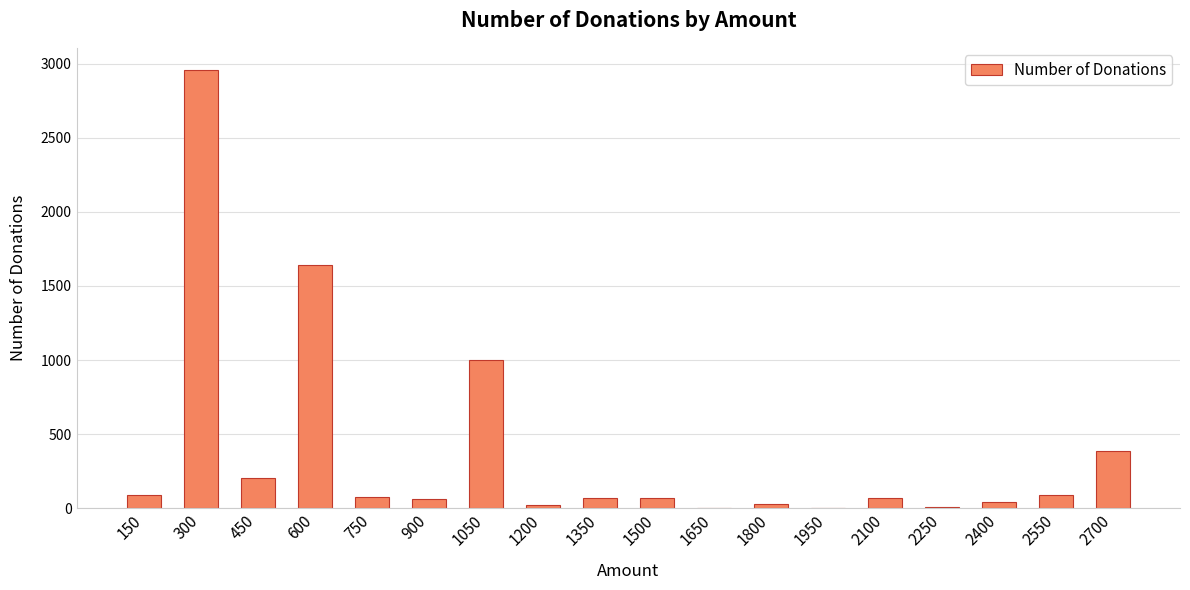

What value does the data have at 600?

1639